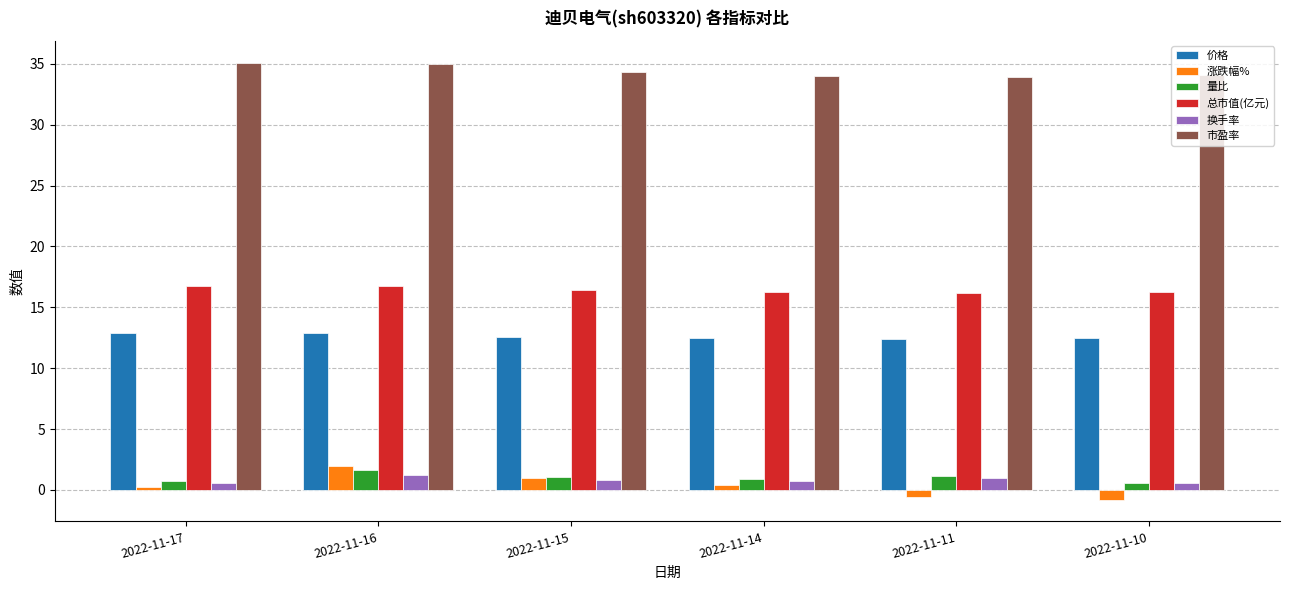

True or false: 价格 has a value of 2.8 at 2022-11-16.

False